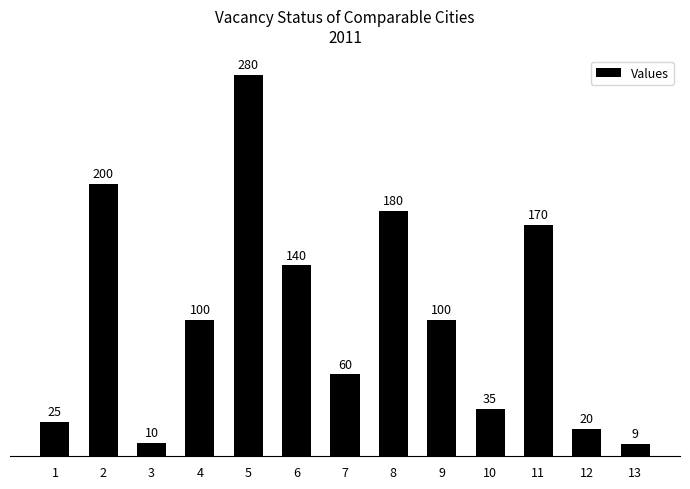

What is the difference between the values at 10 and 6?

105